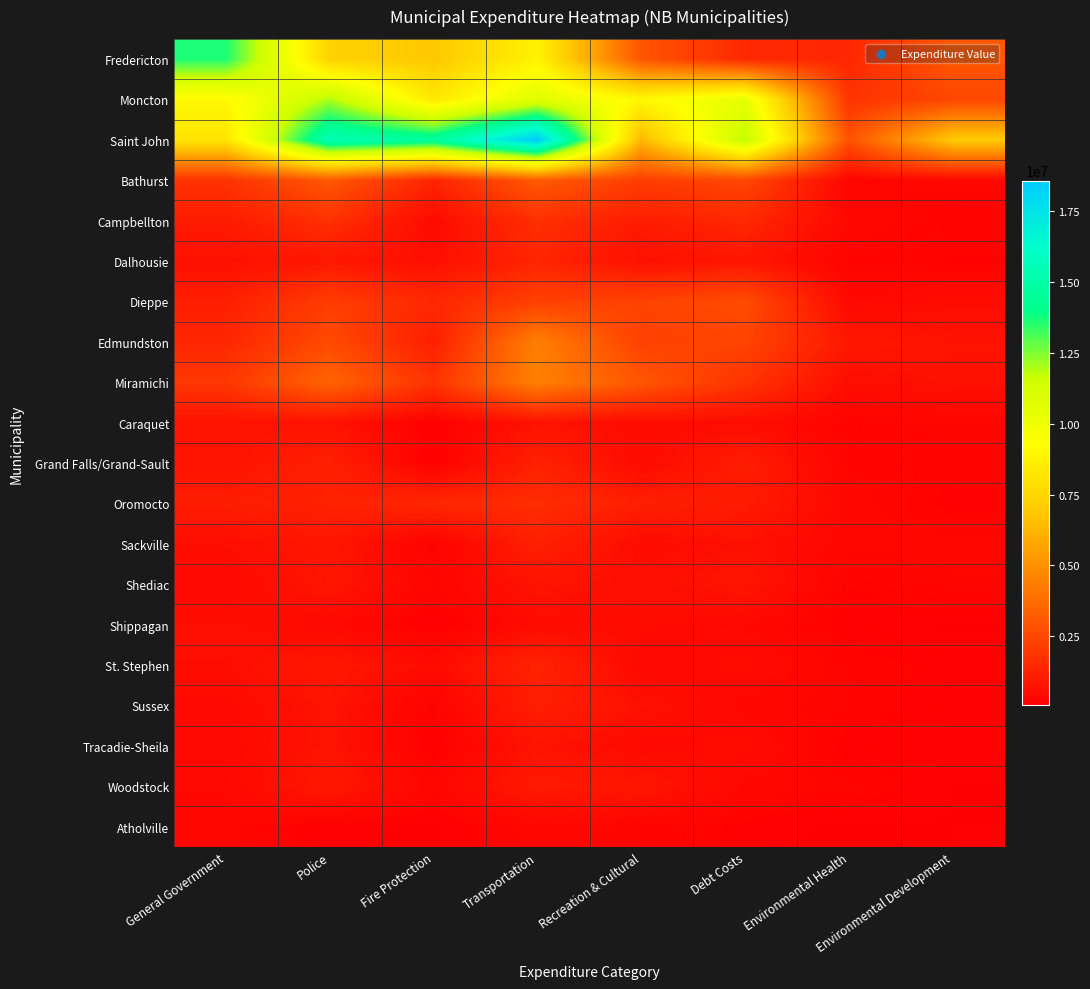

Reading left to right, what are all the values shown in this chart?

Fredericton: General Government=13632650	Police=7328649	Fire Protection=6876995	Transportation=8751932	Recreation & Cultural=2986854	Debt Costs=1462643	Environmental Health=1387122	Environmental Development=3045779
Moncton: General Government=9075313	Police=12019855	Fire Protection=8325118	Transportation=10711082	Recreation & Cultural=9028906	Debt Costs=10405703	Environmental Health=1832943	Environmental Development=2459629
Saint John: General Government=8125650	Police=15484393	Fire Protection=14673070	Transportation=18585063	Recreation & Cultural=6312973	Debt Costs=11804794	Environmental Health=2874388	Environmental Development=7007198
Bathurst: General Government=1814339	Police=3084801	Fire Protection=1336854	Transportation=3166461	Recreation & Cultural=2190056	Debt Costs=2506817	Environmental Health=260990	Environmental Development=314834
Campbellton: General Government=1004551	Police=1704267	Fire Protection=452275	Transportation=1684726	Recreation & Cultural=1033178	Debt Costs=1430139	Environmental Health=351317	Environmental Development=194177
Dalhousie: General Government=623349	Police=842903	Fire Protection=570400	Transportation=1317604	Recreation & Cultural=619120	Debt Costs=789633	Environmental Health=234665	Environmental Development=169919
Dieppe: General Government=1114394	Police=2154450	Fire Protection=1408135	Transportation=2258036	Recreation & Cultural=2323440	Debt Costs=2641338	Environmental Health=371805	Environmental Development=496160
Edmundston: General Government=1374701	Police=2608324	Fire Protection=1112501	Transportation=4426343	Recreation & Cultural=2281666	Debt Costs=2393902	Environmental Health=872500	Environmental Development=687541
Miramichi: General Government=1956786	Police=3482432	Fire Protection=1814508	Transportation=4497587	Recreation & Cultural=3012508	Debt Costs=1837971	Environmental Health=534990	Environmental Development=665896
Caraquet: General Government=709412	Police=682520	Fire Protection=96000	Transportation=703500	Recreation & Cultural=474350	Debt Costs=525444	Environmental Health=200000	Environmental Development=275330
Grand Falls/Grand-Sault: General Government=688003	Police=1178944	Fire Protection=111977	Transportation=1193406	Recreation & Cultural=457790	Debt Costs=1036890	Environmental Health=212600	Environmental Development=204276
Oromocto: General Government=1058617	Police=1217345	Fire Protection=1390920	Transportation=1607080	Recreation & Cultural=1129110	Debt Costs=989450	Environmental Health=342230	Environmental Development=139660
Sackville: General Government=535684	Police=833981	Fire Protection=154988	Transportation=1159071	Recreation & Cultural=475438	Debt Costs=627643	Environmental Health=291912	Environmental Development=319117
Shediac: General Government=381244	Police=798000	Fire Protection=261832	Transportation=724365	Recreation & Cultural=560583	Debt Costs=774134	Environmental Health=176691	Environmental Development=265098
Shippagan: General Government=567500	Police=397700	Fire Protection=87600	Transportation=482800	Recreation & Cultural=495600	Debt Costs=352000	Environmental Health=142500	Environmental Development=80700
St. Stephen: General Government=529172	Police=887059	Fire Protection=455651	Transportation=1264676	Recreation & Cultural=380225	Debt Costs=496540	Environmental Health=206400	Environmental Development=158750
Sussex: General Government=436600	Police=712400	Fire Protection=177900	Transportation=1095800	Recreation & Cultural=638300	Debt Costs=323200	Environmental Health=241400	Environmental Development=111000
Tracadie-Sheila: General Government=401227	Police=704000	Fire Protection=111000	Transportation=727500	Recreation & Cultural=414500	Debt Costs=496305	Environmental Health=127400	Environmental Development=158942
Woodstock: General Government=368498	Police=899125	Fire Protection=305050	Transportation=938844	Recreation & Cultural=812398	Debt Costs=338608	Environmental Health=259200	Environmental Development=94142
Atholville: General Government=305807	Police=118336	Fire Protection=79100	Transportation=324390	Recreation & Cultural=246591	Debt Costs=152983	Environmental Health=65167	Environmental Development=101693